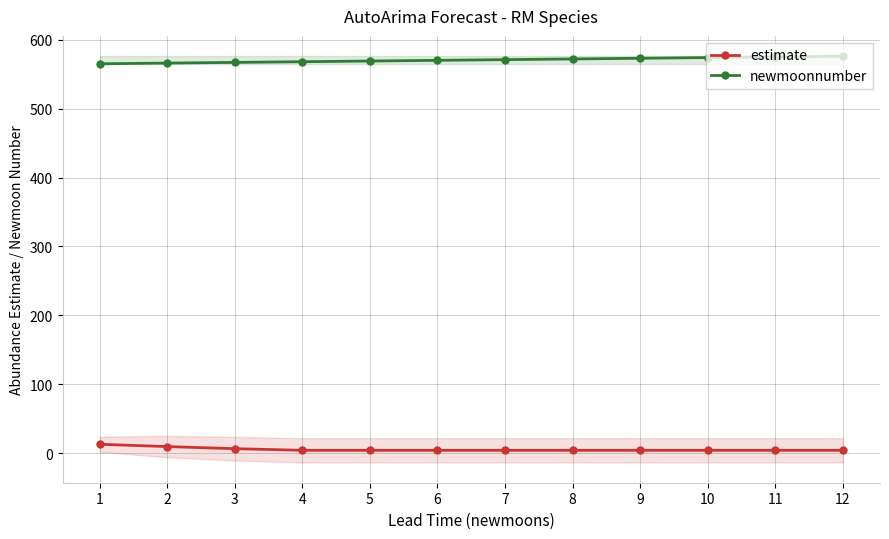

The value of estimate at 6 is 4.3. True or false?

True